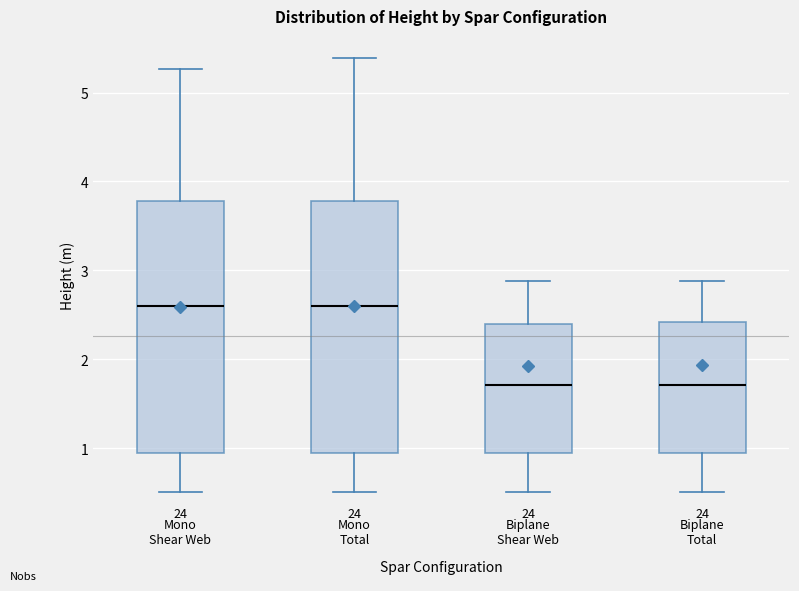

Reading left to right, read every box against the y-axis: the position of its median line, the range the box covers, and the ends of its whiskers. The values are not printed on the chart, so give them approximately, as read against the axis.

Mono Shear Web: median 2.6, box 0.9 to 3.8, whiskers 0.5 to 5.3
Mono Total: median 2.6, box 0.9 to 3.8, whiskers 0.5 to 5.4
Biplane Shear Web: median 1.7, box 0.9 to 2.4, whiskers 0.5 to 2.9
Biplane Total: median 1.7, box 0.9 to 2.4, whiskers 0.5 to 2.9